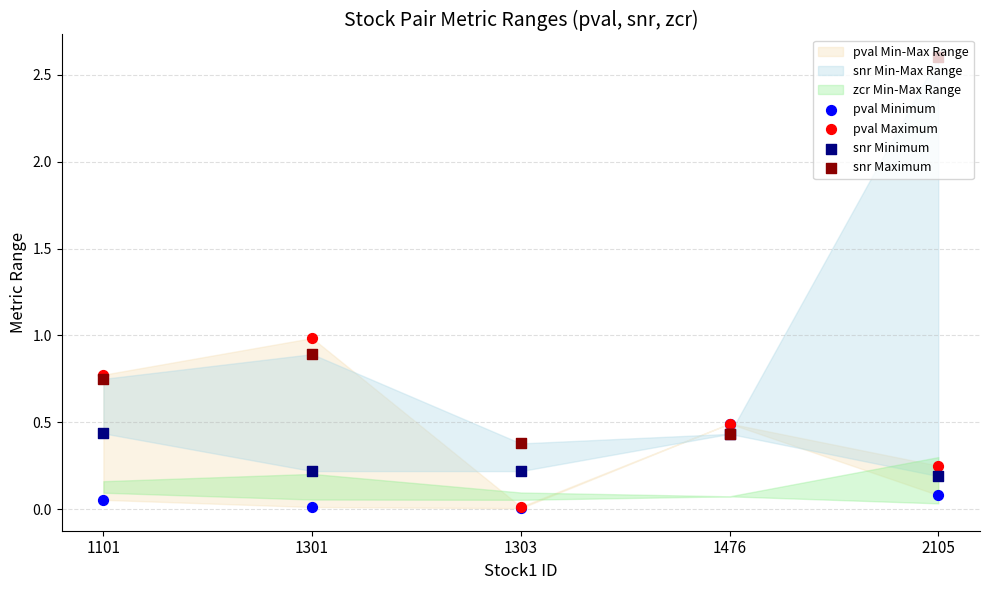

What is the total value across all series at 1303?

0.6